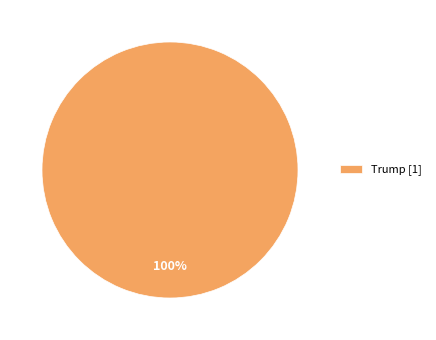

Rank the categories by value from highest to lowest.

Trump [1]